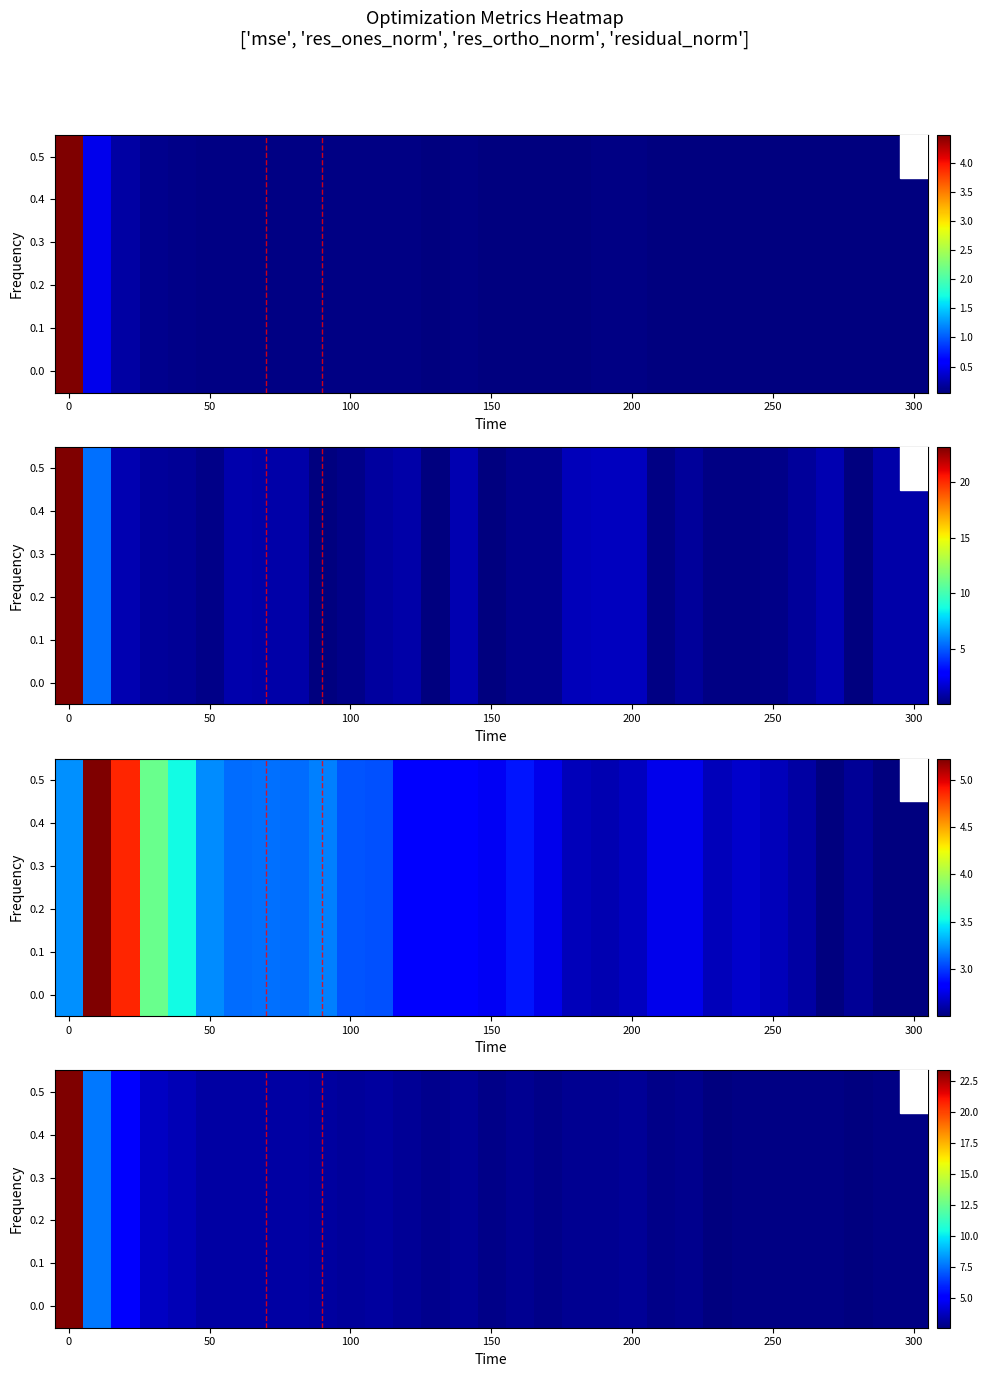

The chart shows a value of 1.4 at 18. True or false?

False